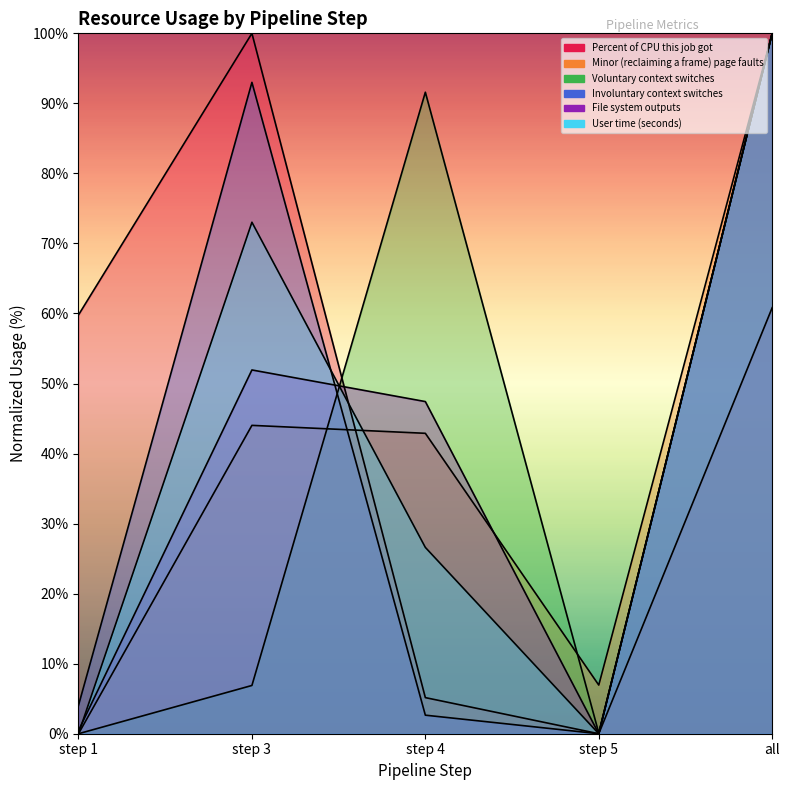

How many series are shown in this chart?

6